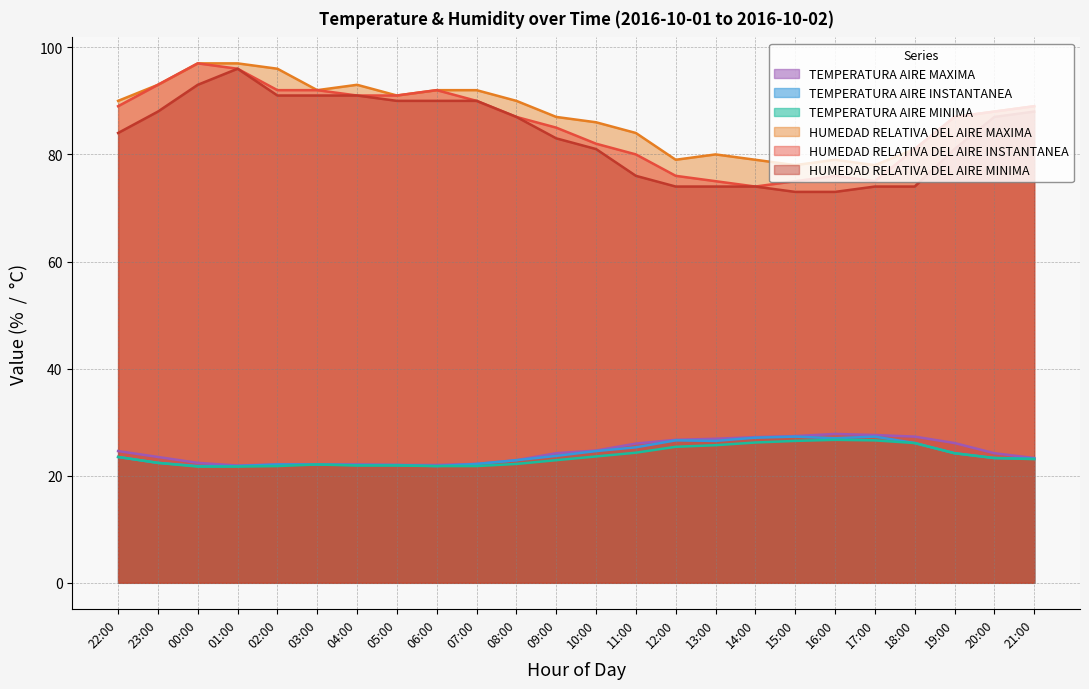

What value does the TEMPERATURA AIRE MINIMA series have at 13:00?

25.7